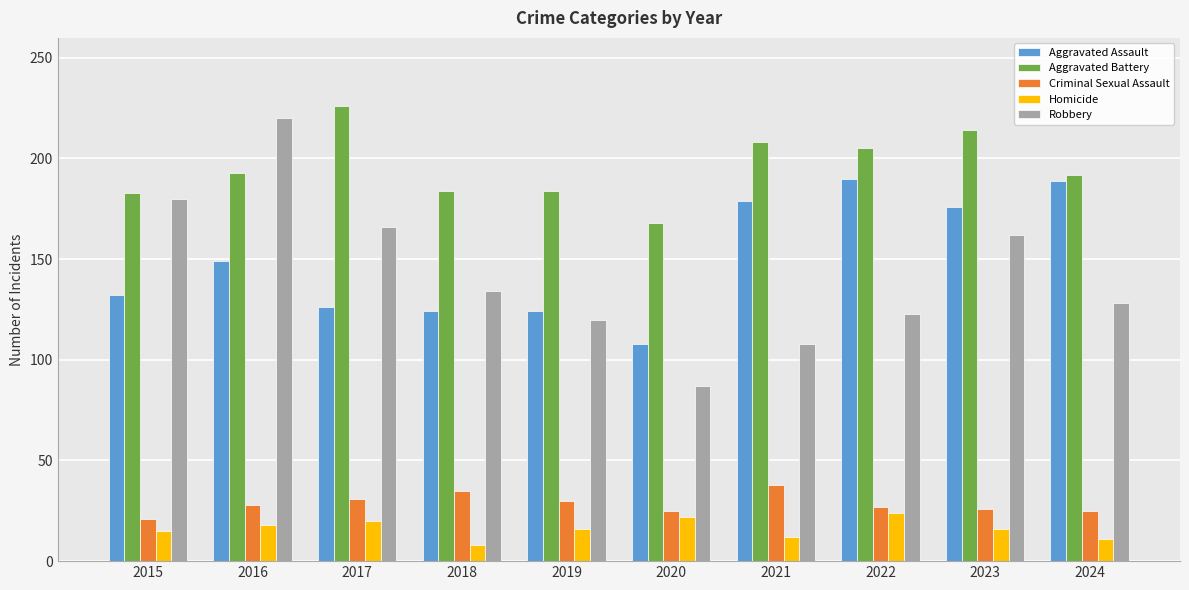

What is the spread (max minus min) of values at 2018?

176